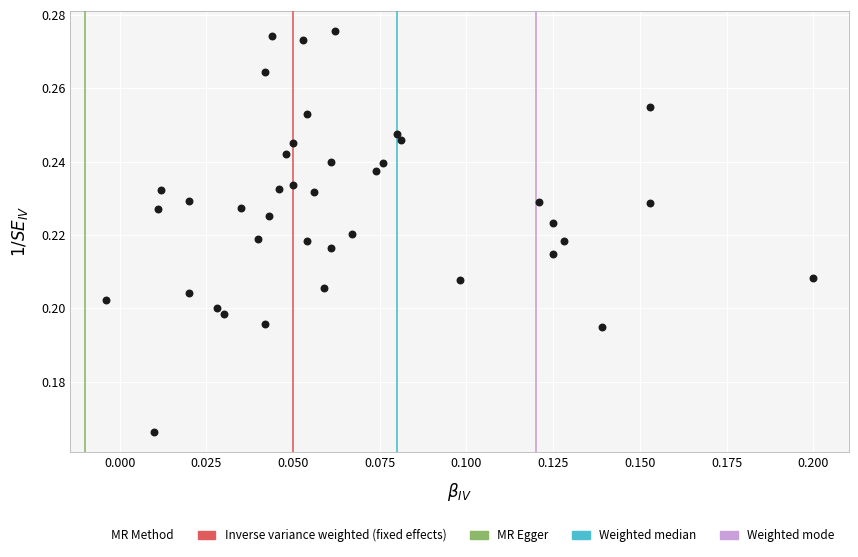

Count the number of points in this scatter plot.

40